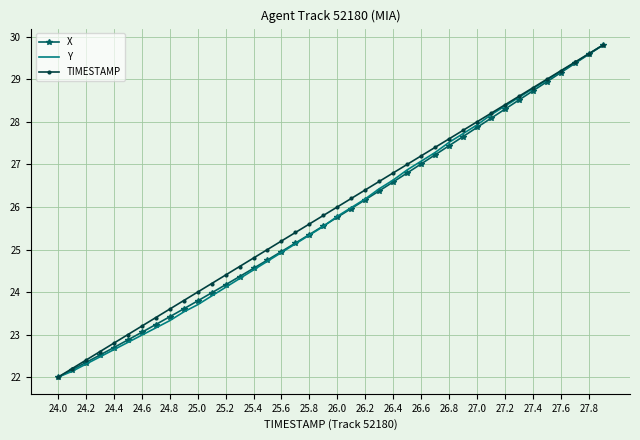

What is the lowest value of the Y series?

22.0